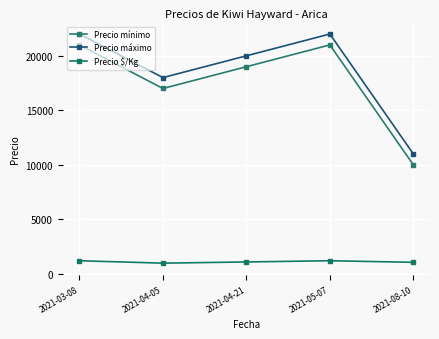

The Precio $/Kg series shows 1050 at 2021-08-10. True or false?

True